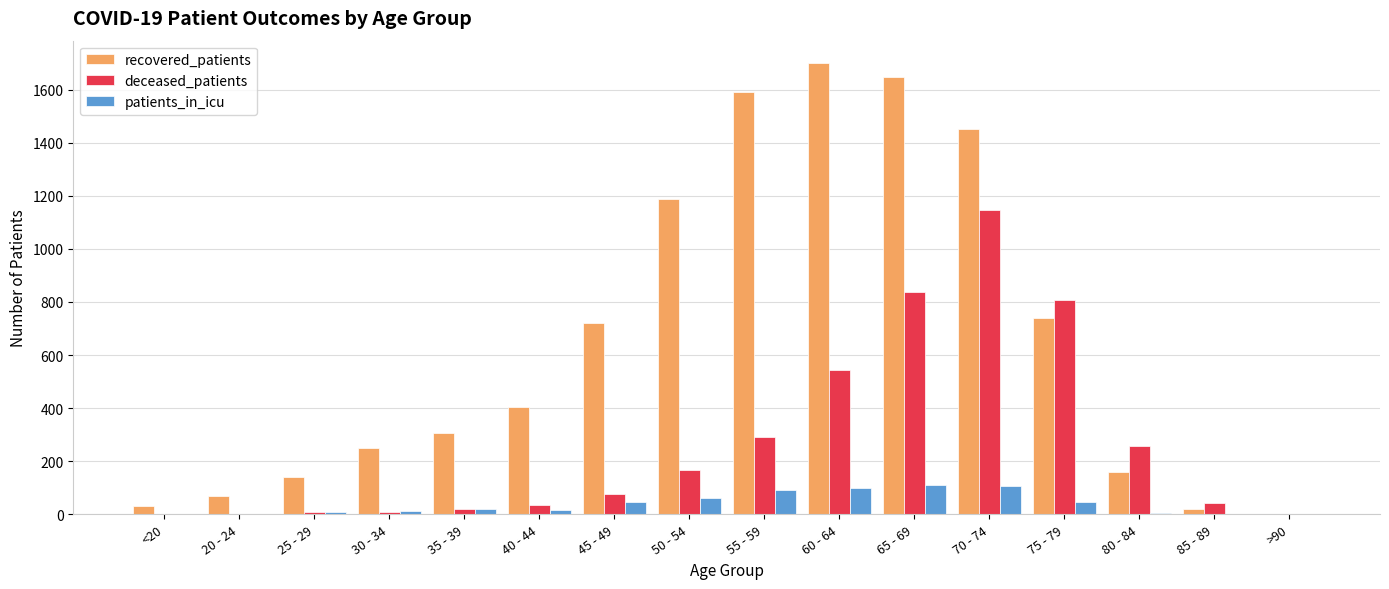

True or false: deceased_patients has a value of 19 at 35 - 39.

True